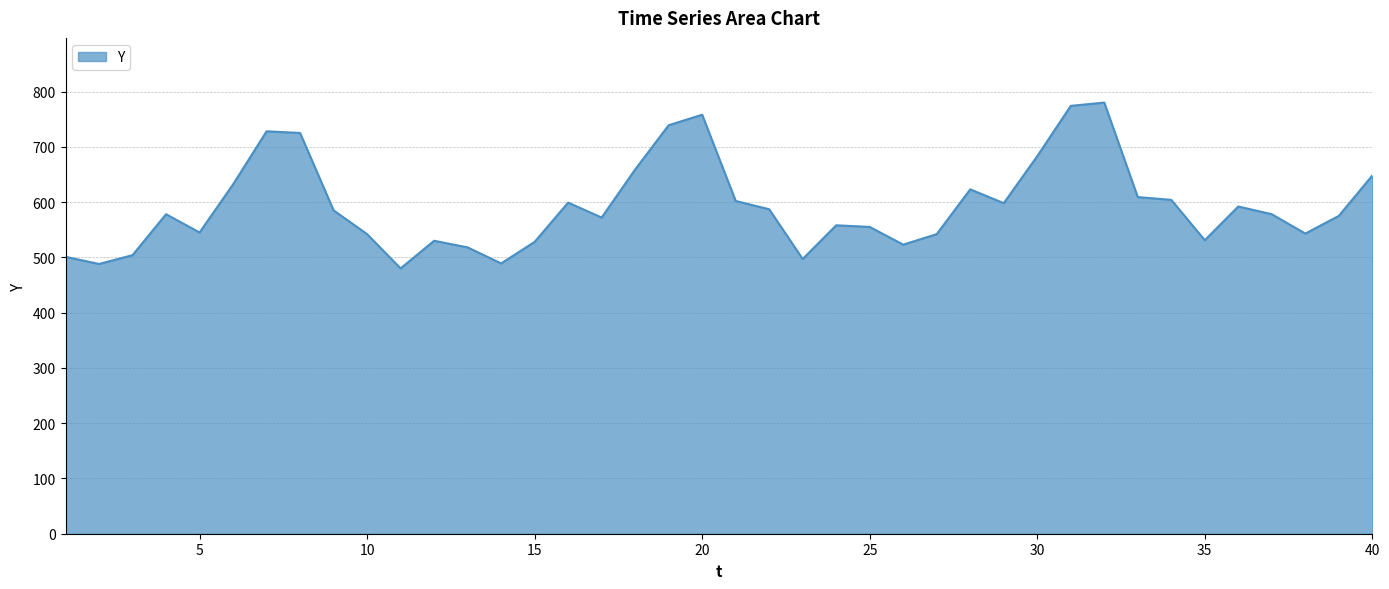

Count the number of data series in this chart.

1